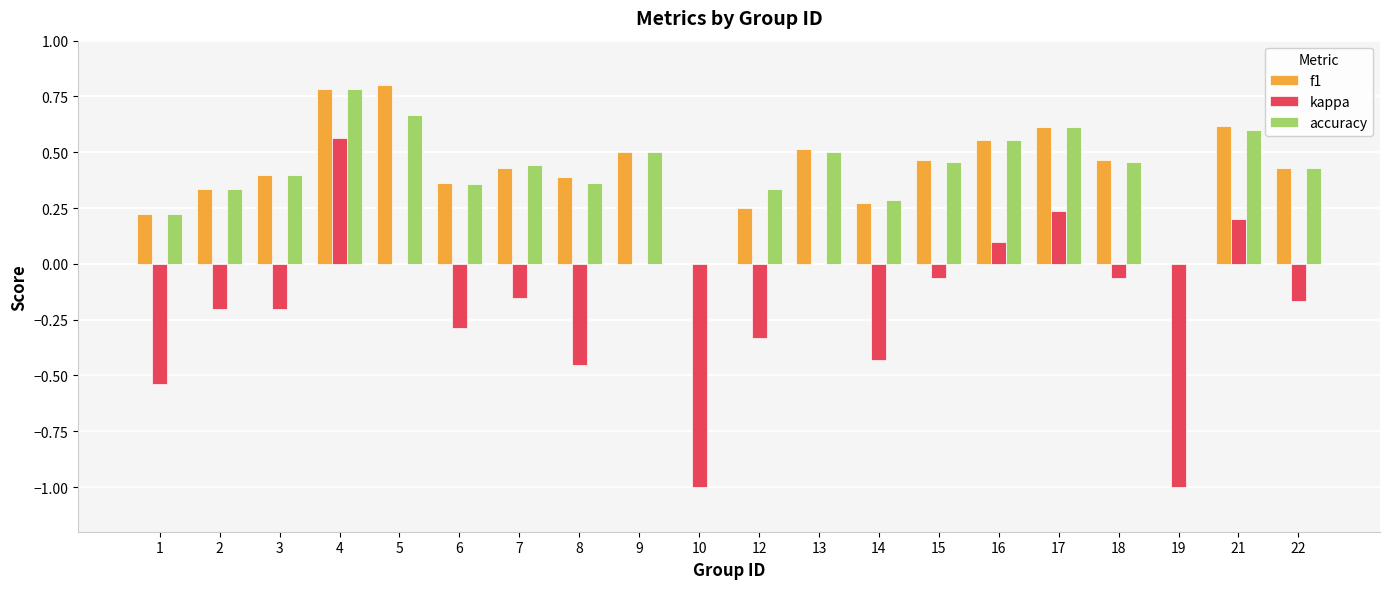

Is it true that f1 equals 0.6 at 21?

True